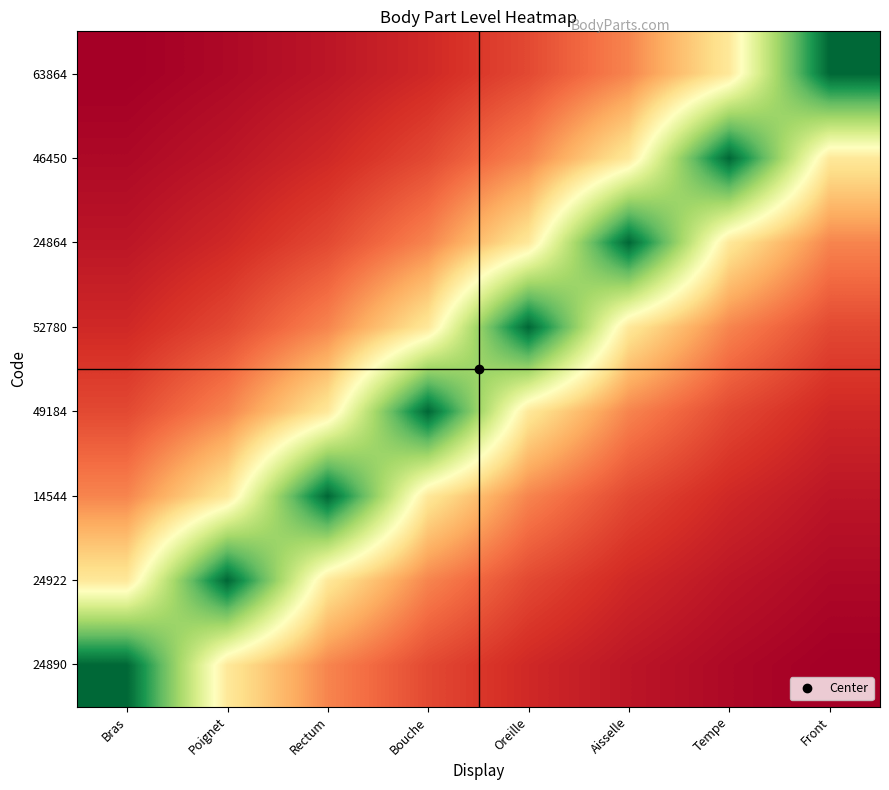

What is the difference between the highest and lowest values at Oreille?

0.8